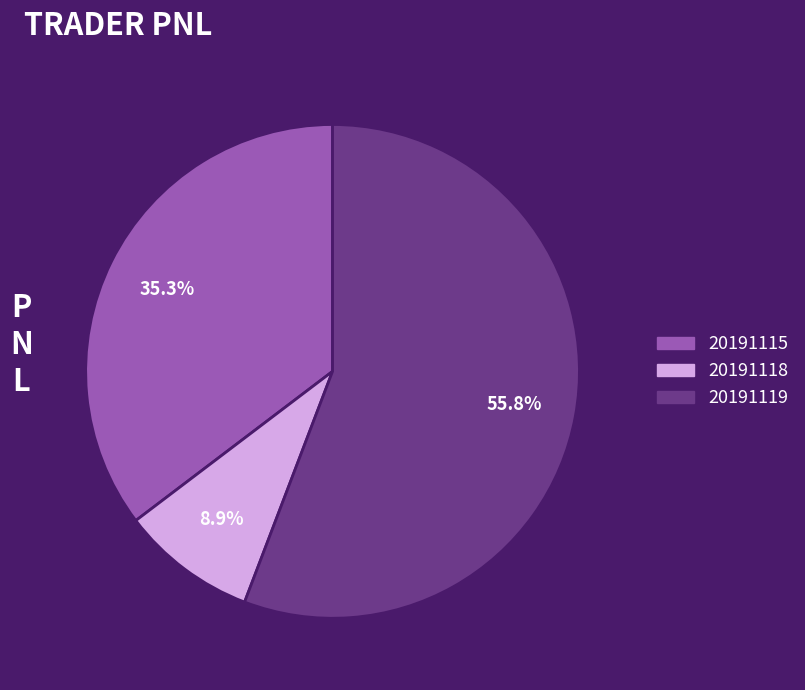

Which category has the smallest portion of the pie?

20191118